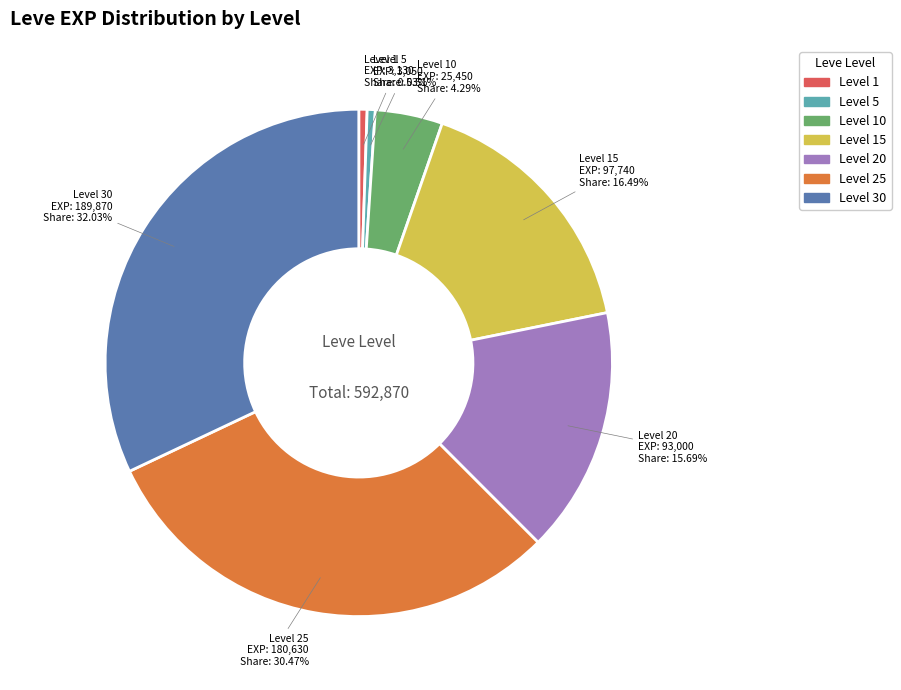

Is there any slice that represents more than half of the pie?

No